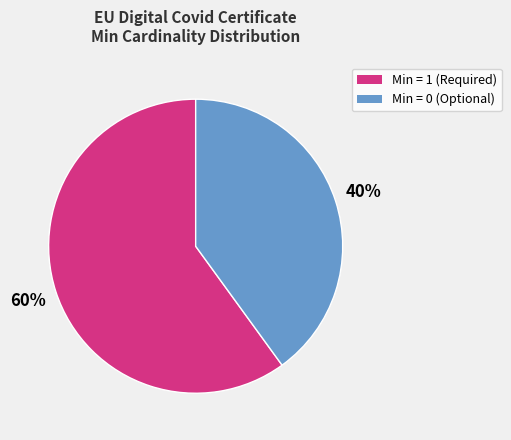

Combined, do Min = 0 (Optional) and Min = 1 (Required) account for over 50%?

Yes